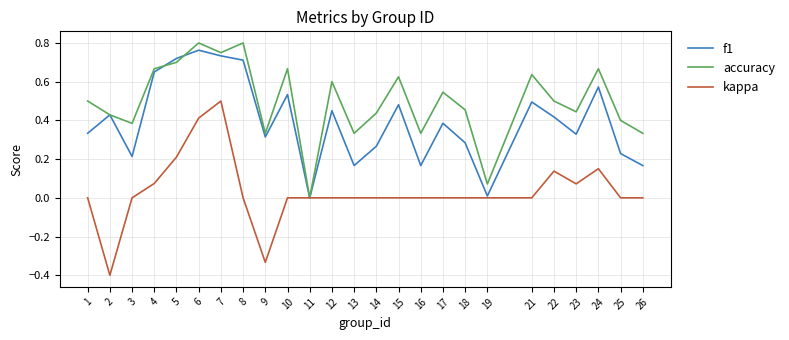

True or false: accuracy has a value of 0.7 at 4.

True